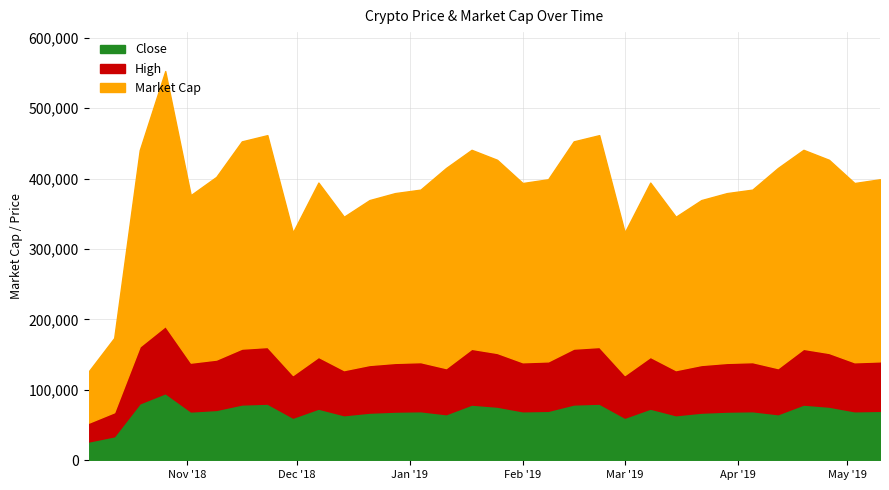

What is the label of the 22nd point from the right?

2018-12-14